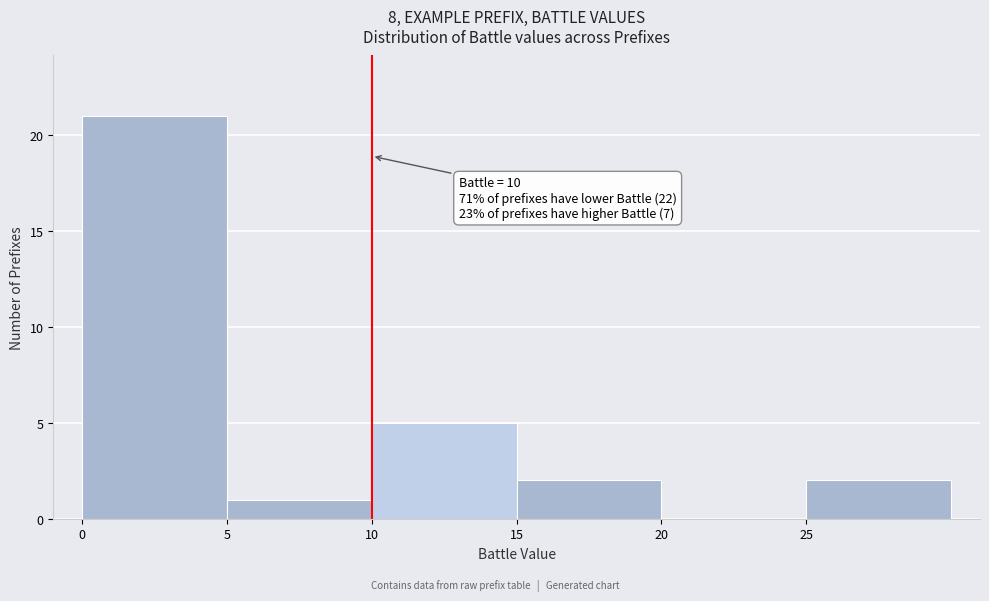

Over which range of the x-axis is the bar tallest?

0 to 5